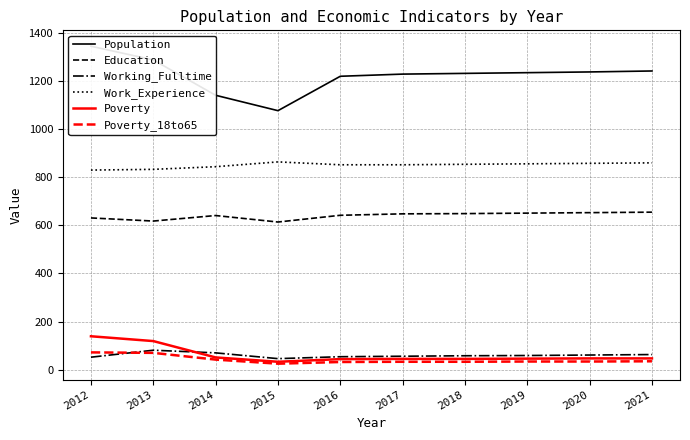

What are all the series names shown in the legend?

Population, Education, Working_Fulltime, Work_Experience, Poverty, Poverty_18to65